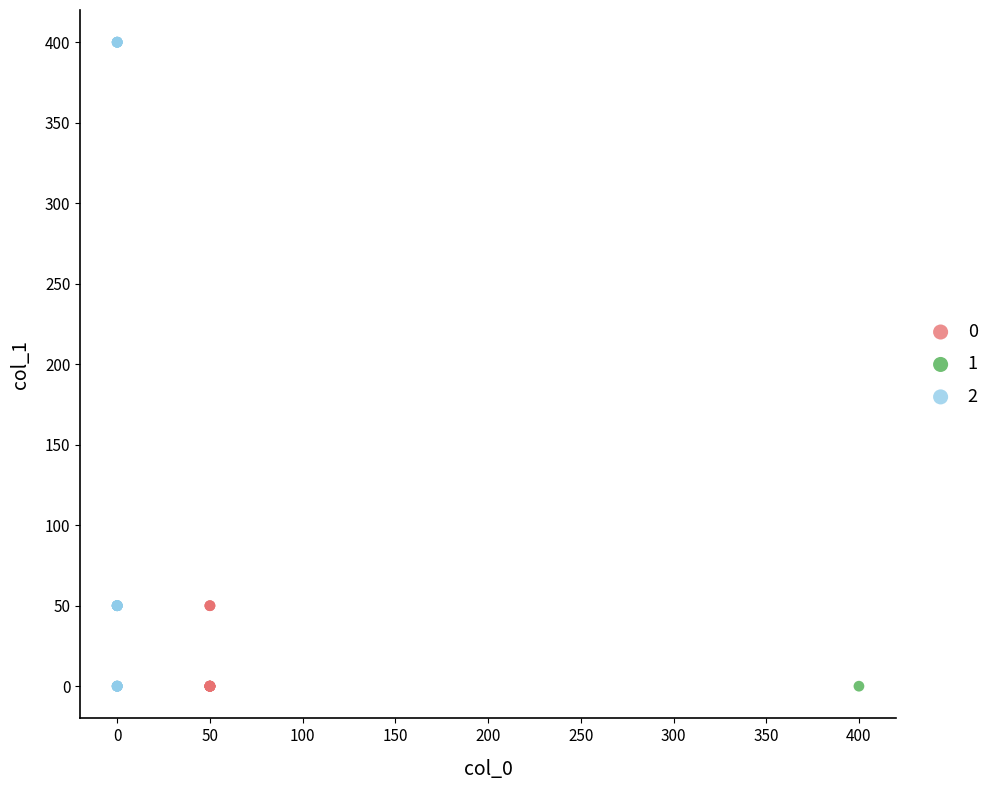

What are all the series names shown in the legend?

0, 1, 2